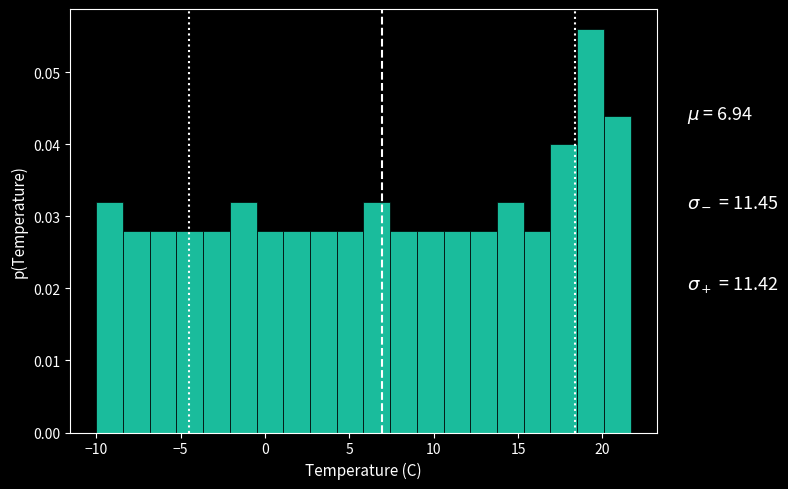

Read against the x-axis, roughly where is the centre of the tallest bar?

19.5